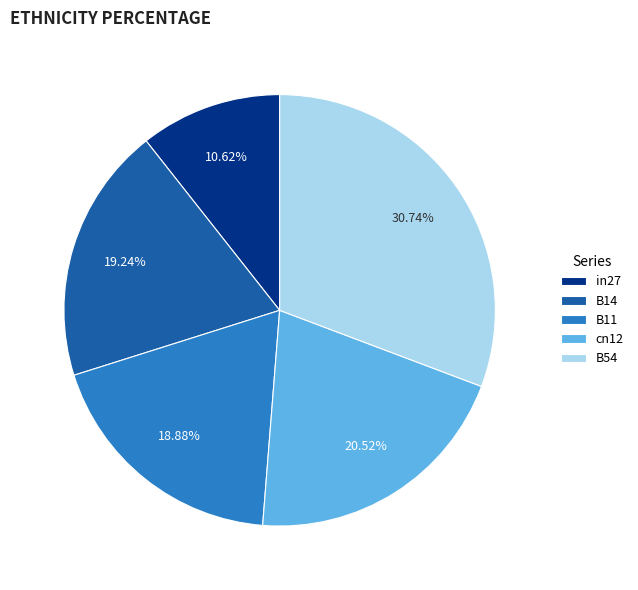

Does in27 account for over 50% of the chart?

No